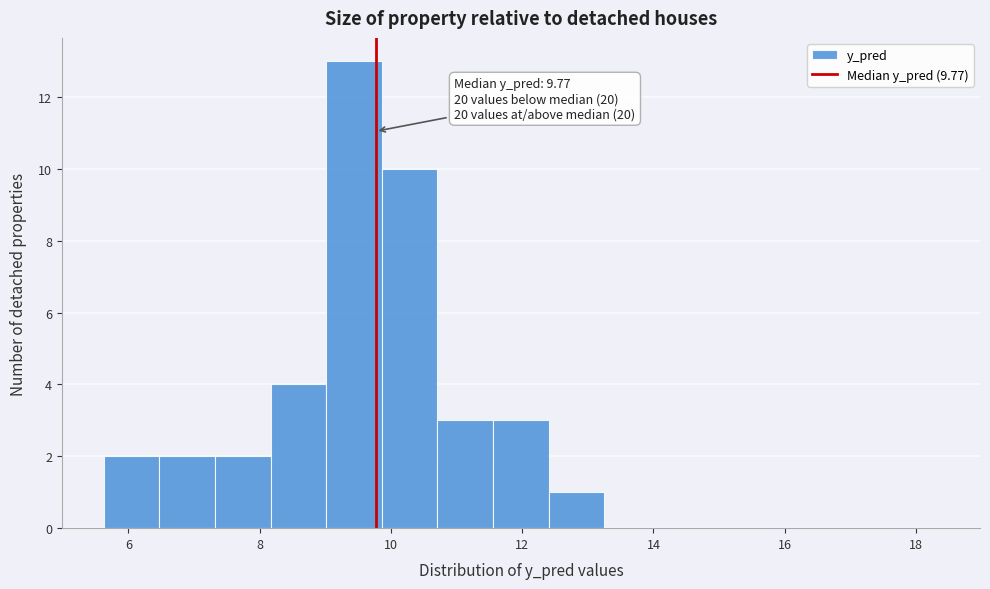

Over which range of the x-axis is the bar tallest?

9.0 to 9.8